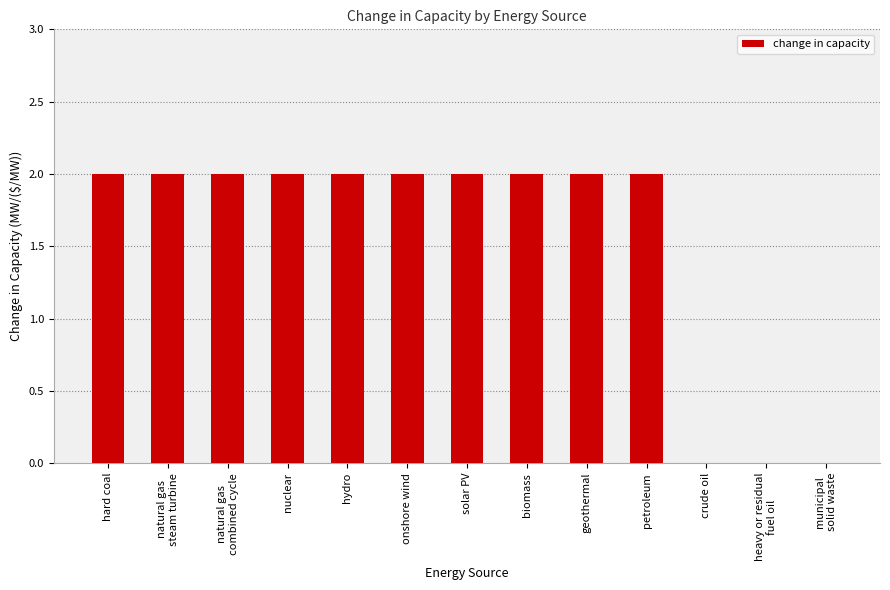

What is the sum of all values?

20